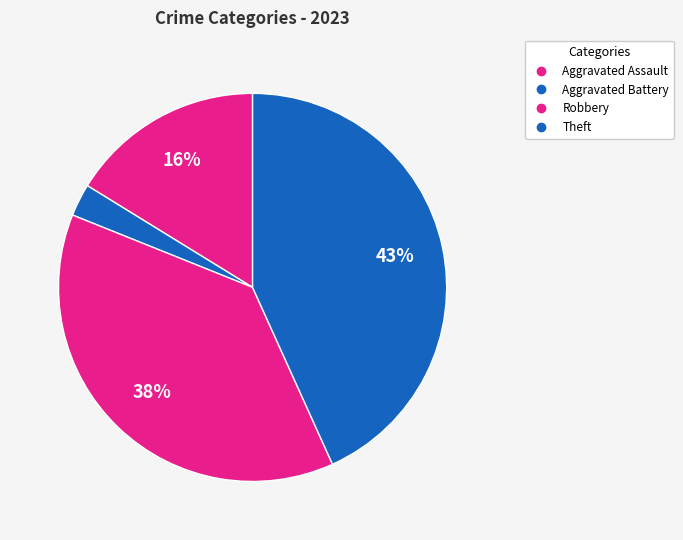

Combined, what portion of the pie is Aggravated Assault and Aggravated Battery?

18.9%